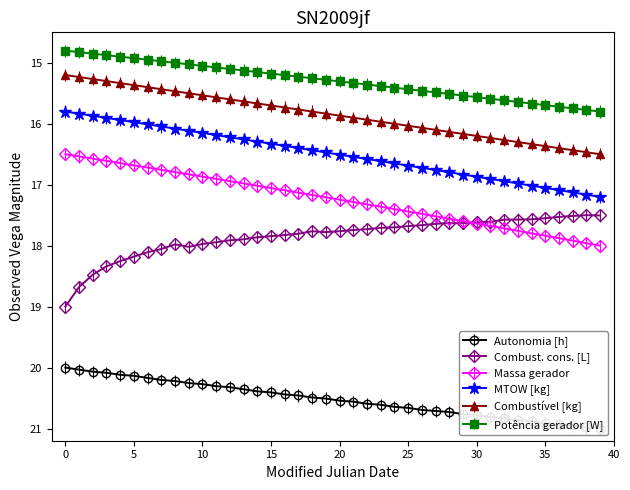

What is the highest value of the Combustível [kg] series?

16.5